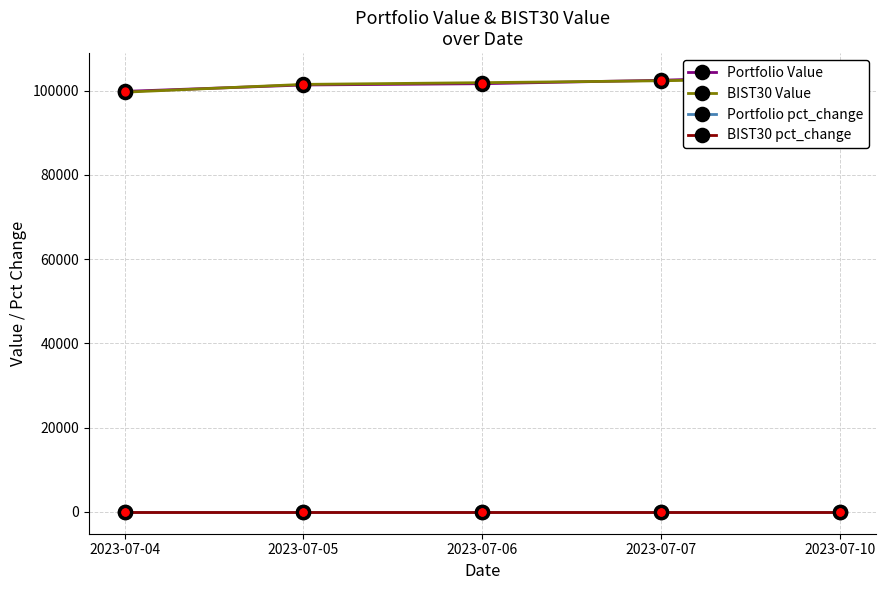

Which has a higher value, 2023-07-05 or 2023-07-10?

2023-07-10